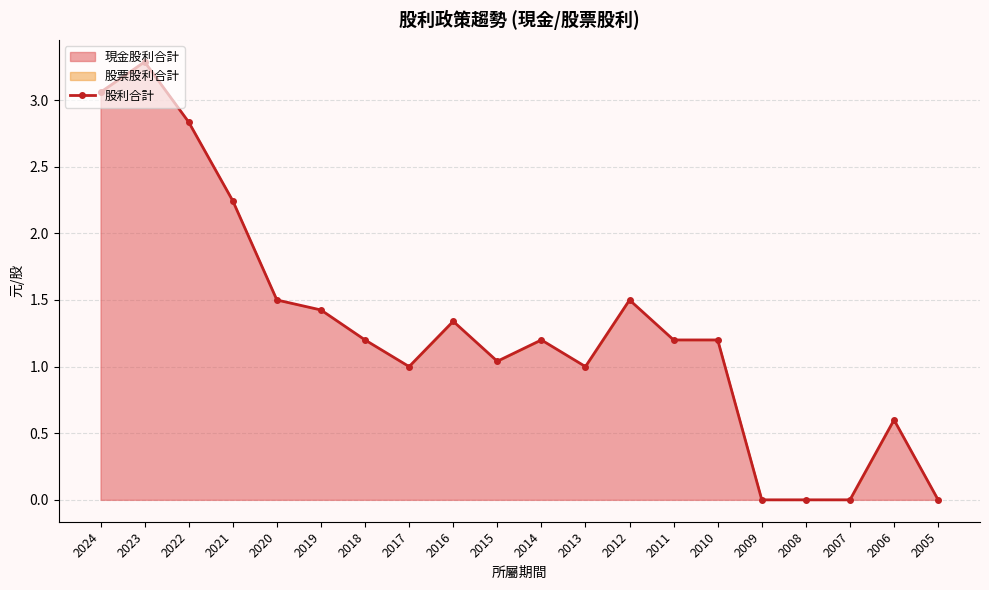

How many points are higher than both their immediate neighbors (excluding endpoints)?

5